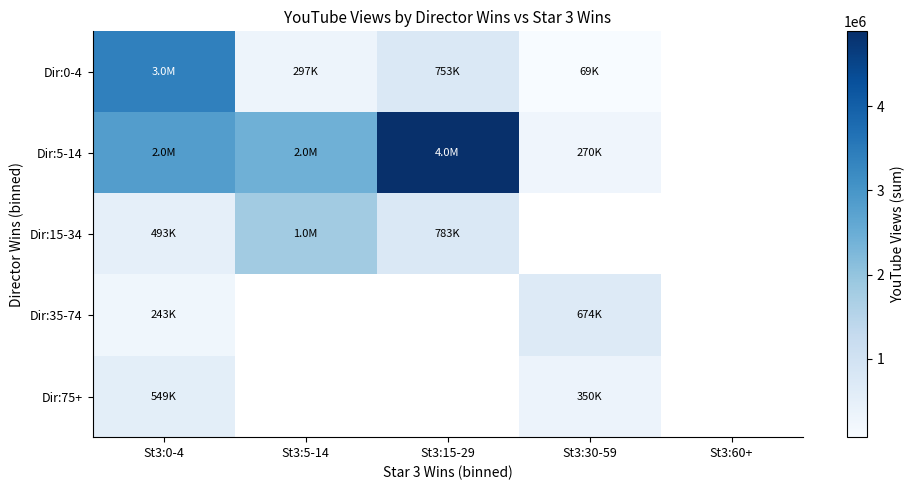

What is the difference between the maximum and minimum values in the Dir:75+ series?

199510.0